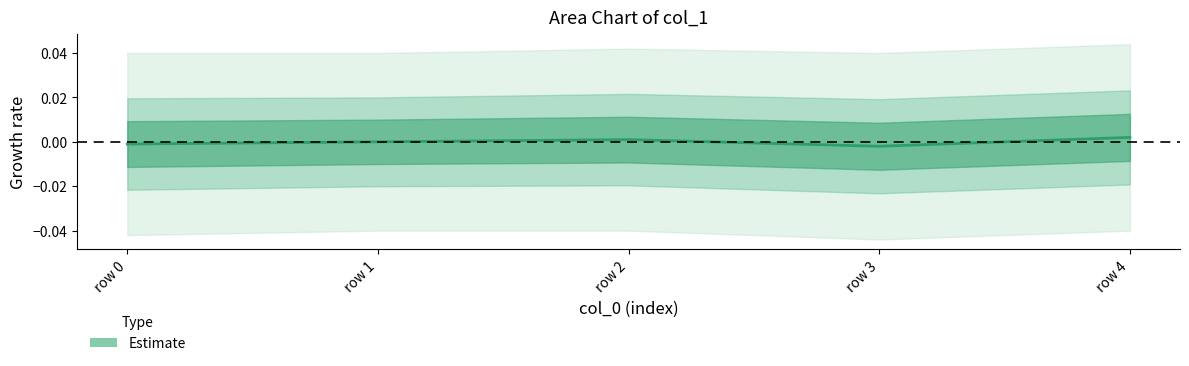

The chart shows a value of -0.0 at row 0. True or false?

False